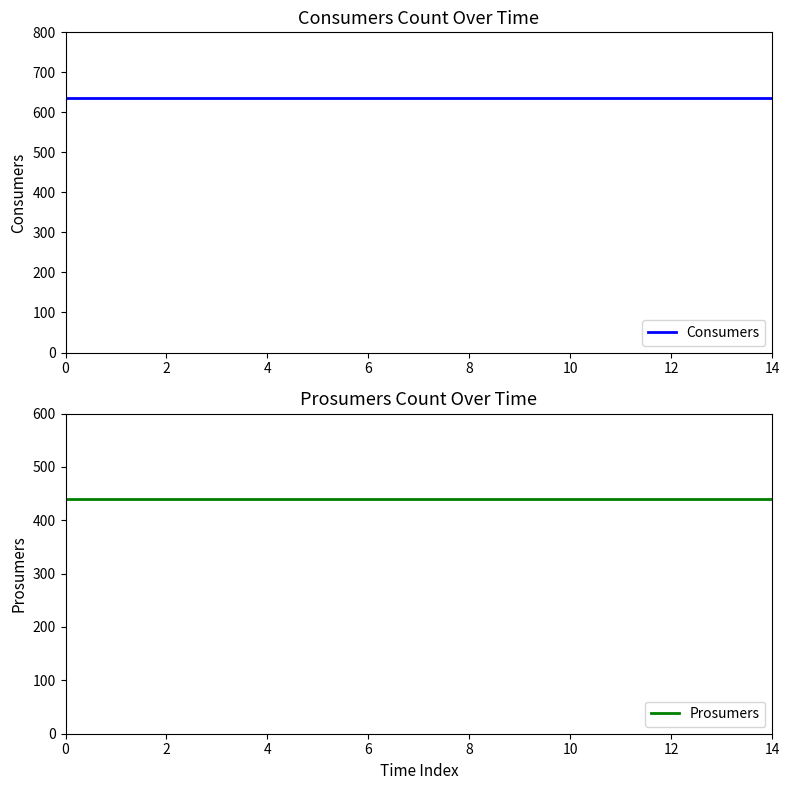

Reading left to right, list all the values displayed in this chart.

Consumers: 635	635	635	635	635	635	635	635	635	635	635	635	635	635	635
Prosumers: 440	440	440	440	440	440	440	440	440	440	440	440	440	440	440